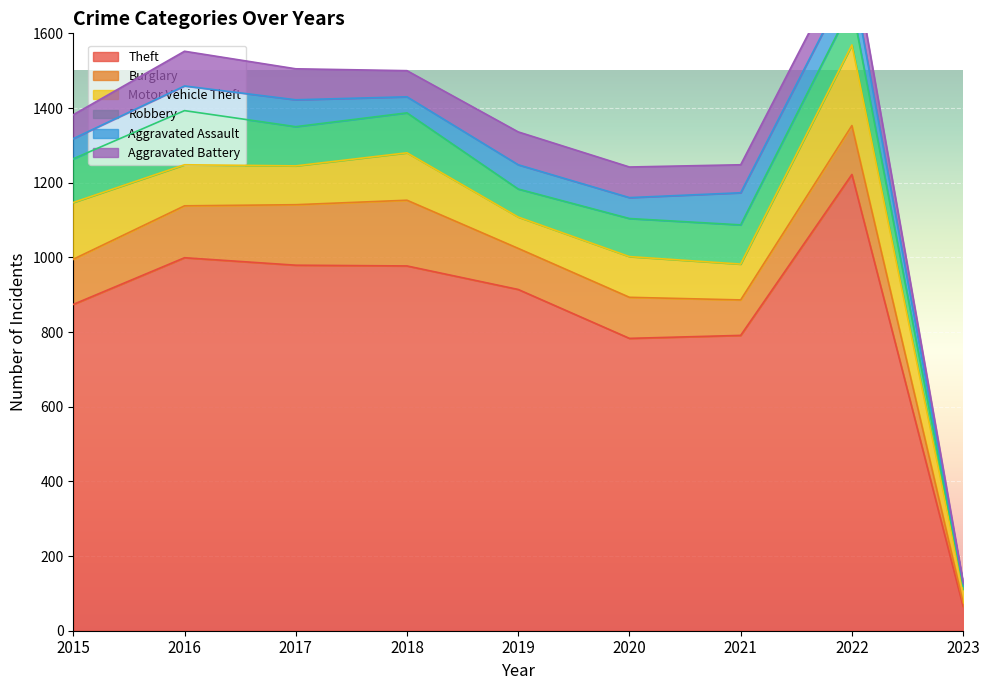

What is the difference between the maximum and second lowest values in the Aggravated Battery series?

29